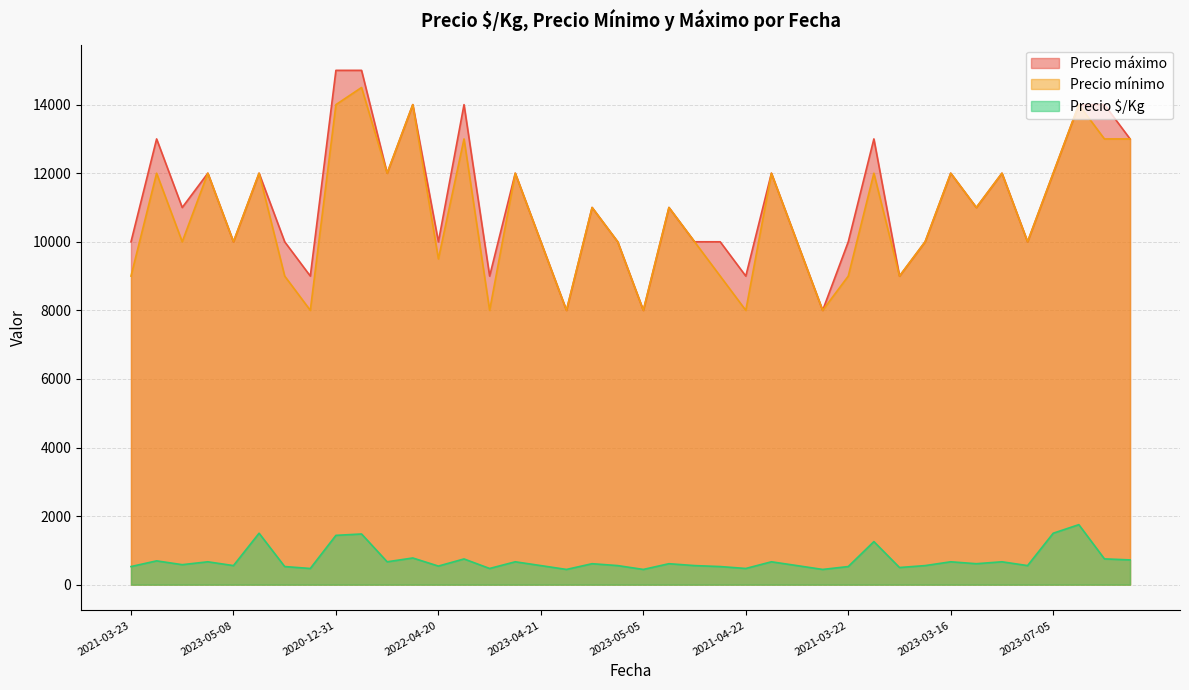

How many data points in Precio mínimo are less than 11000?

20